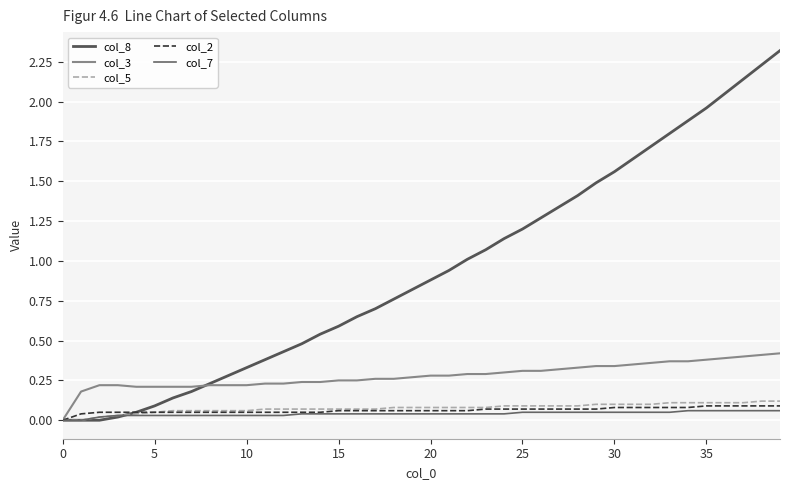

How many lines are shown in the chart?

5